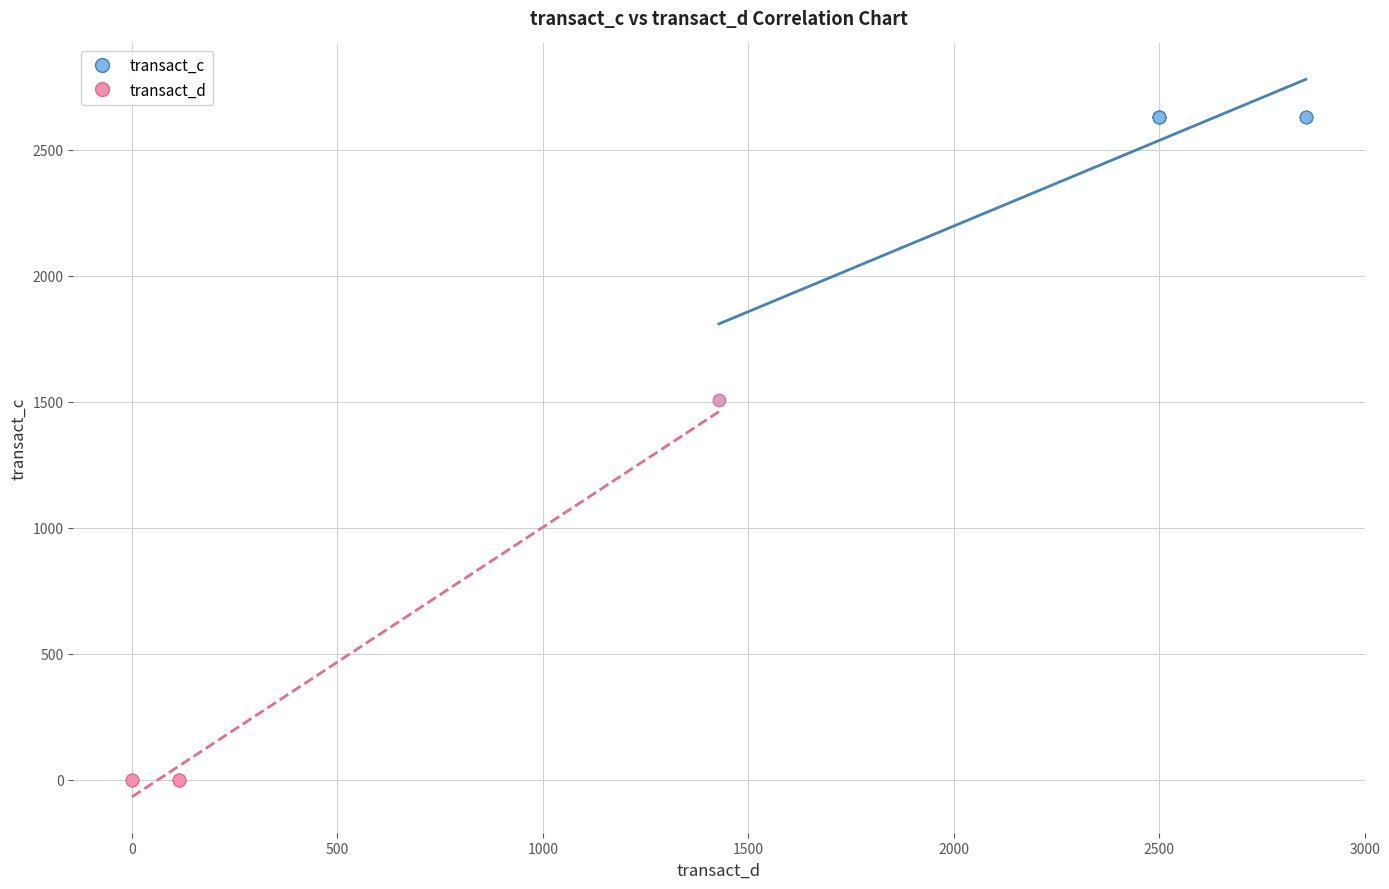

What are all the series names shown in the legend?

transact_c, transact_d